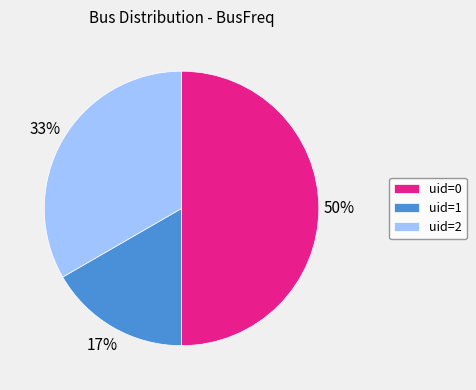

To the nearest percent, what is the combined percentage of uid=1 and uid=0?

67%